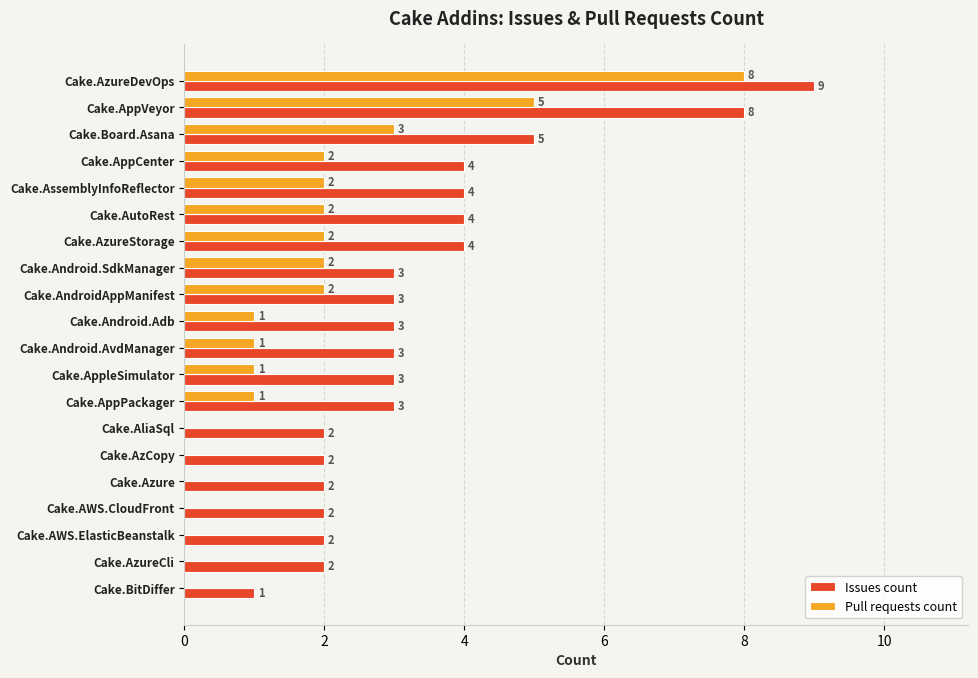

What value does the Issues count series have at Cake.AzureDevOps?

9